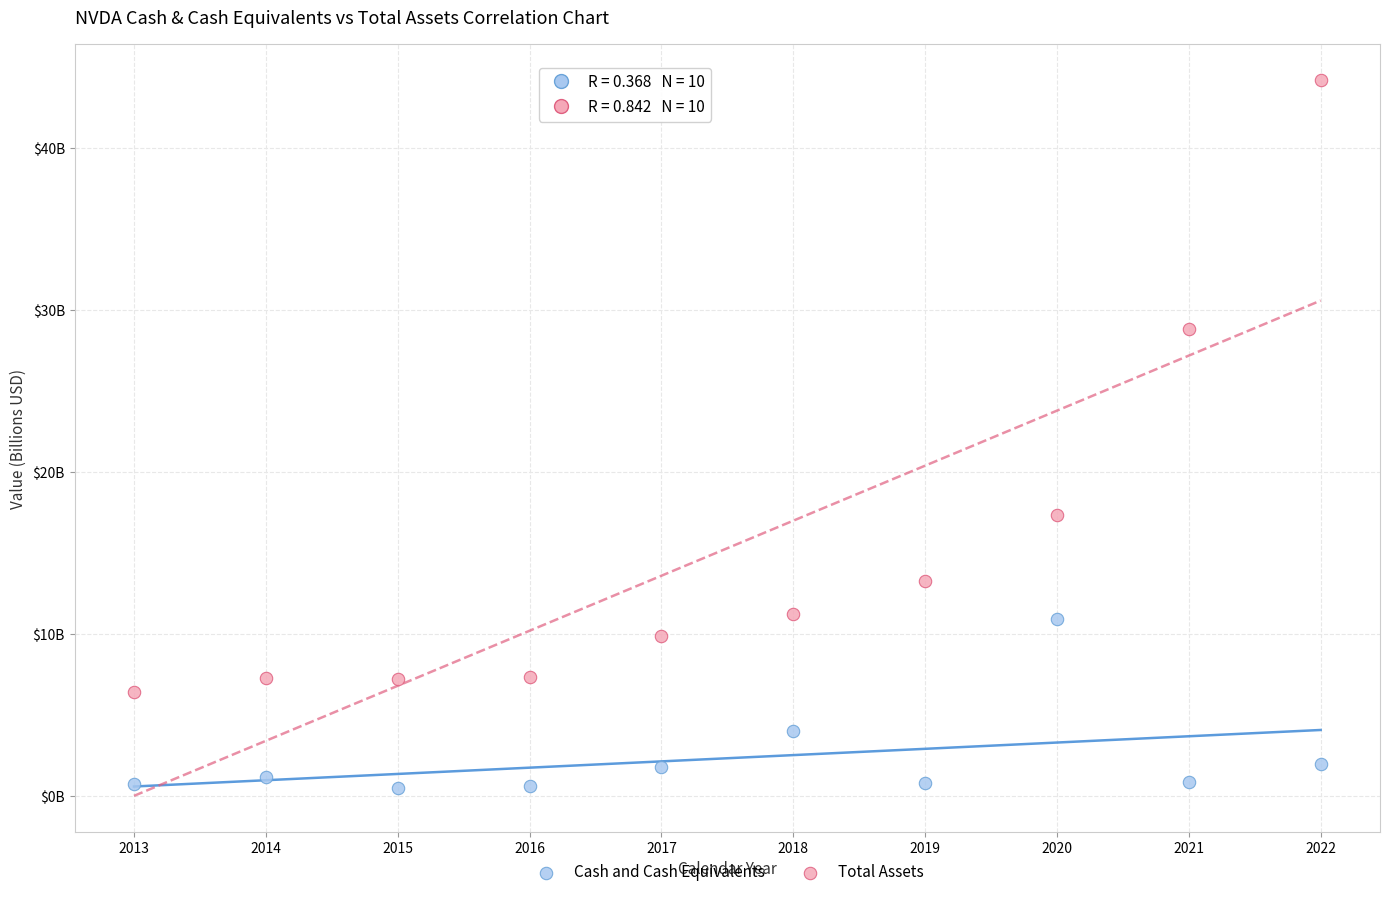

What are all the series names shown in the legend?

Cash and Cash Equivalents, Total Assets